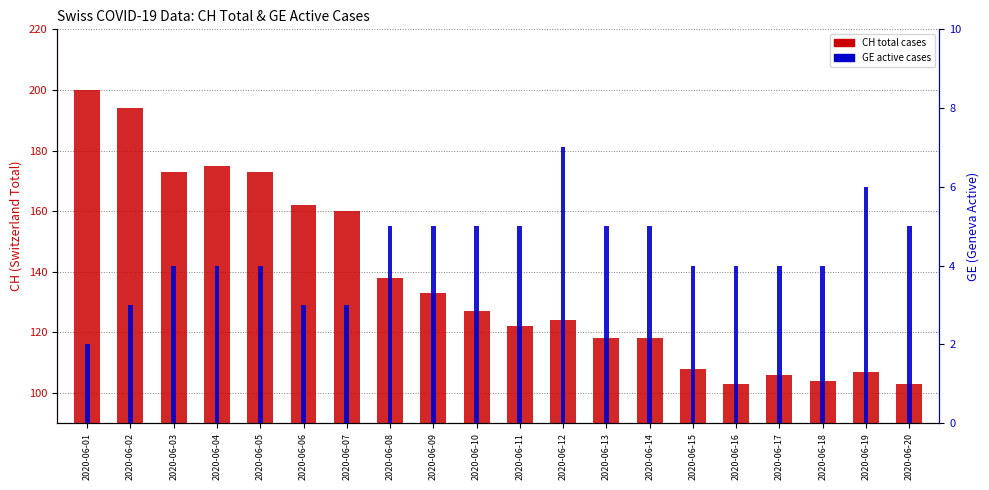

Reading right to left, list all the values displayed in this chart.

CH (Switzerland Total): 103	107	104	106	103	108	118	118	124	122	127	133	138	160	162	173	175	173	194	200
GE (Geneva Active): 5	6	4	4	4	4	5	5	7	5	5	5	5	3	3	4	4	4	3	2